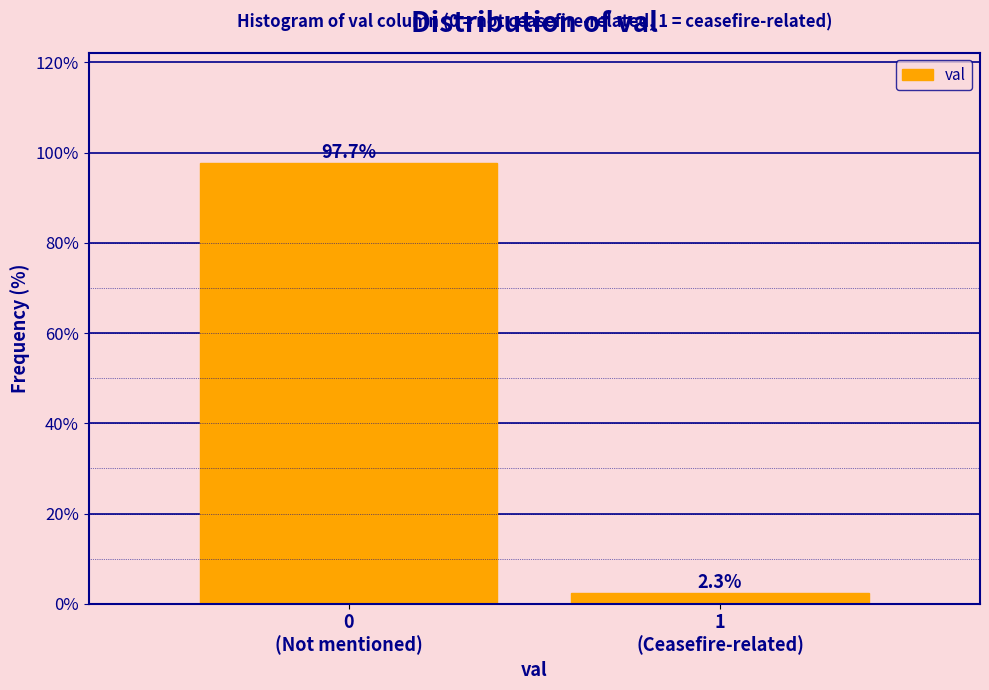

Reading right to left, what are all the values shown in this chart?

2.3	97.7